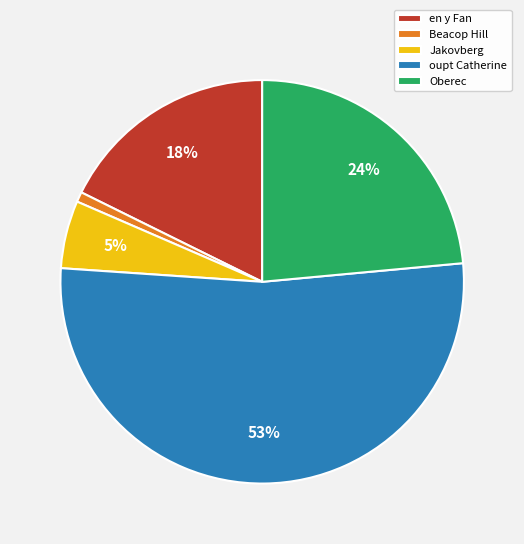

Count the number of slices in the pie.

5